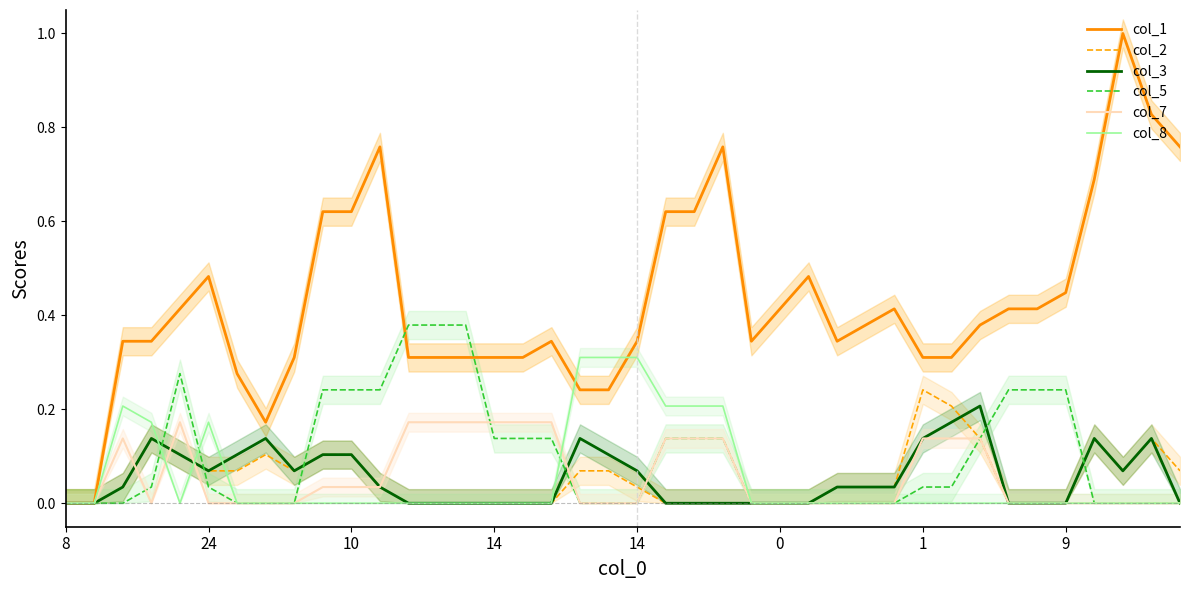

What is the difference between the maximum and second lowest values in the col_1 series?

1.0